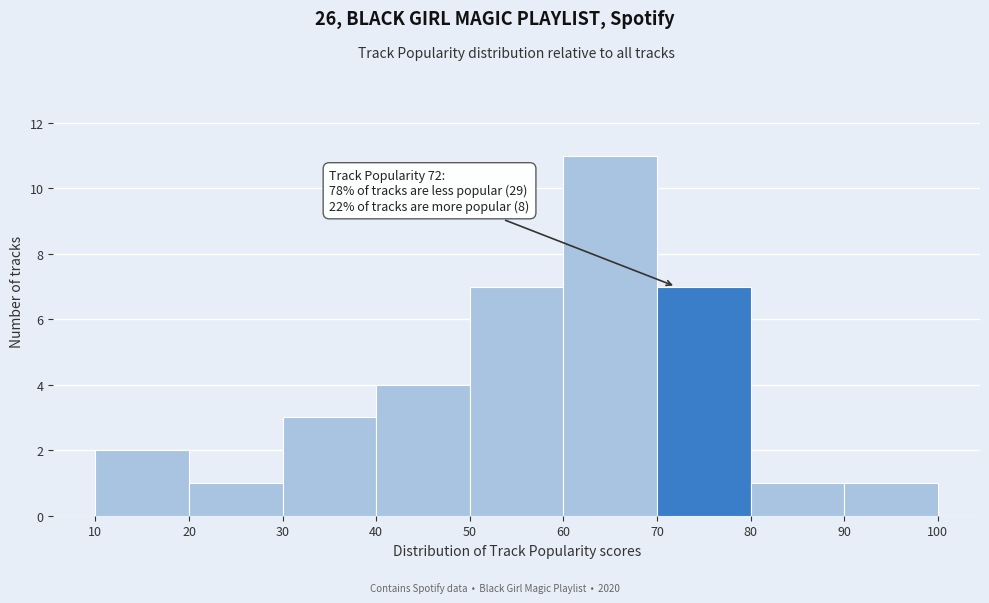

Which range on the x-axis has the tallest bar?

60 to 70